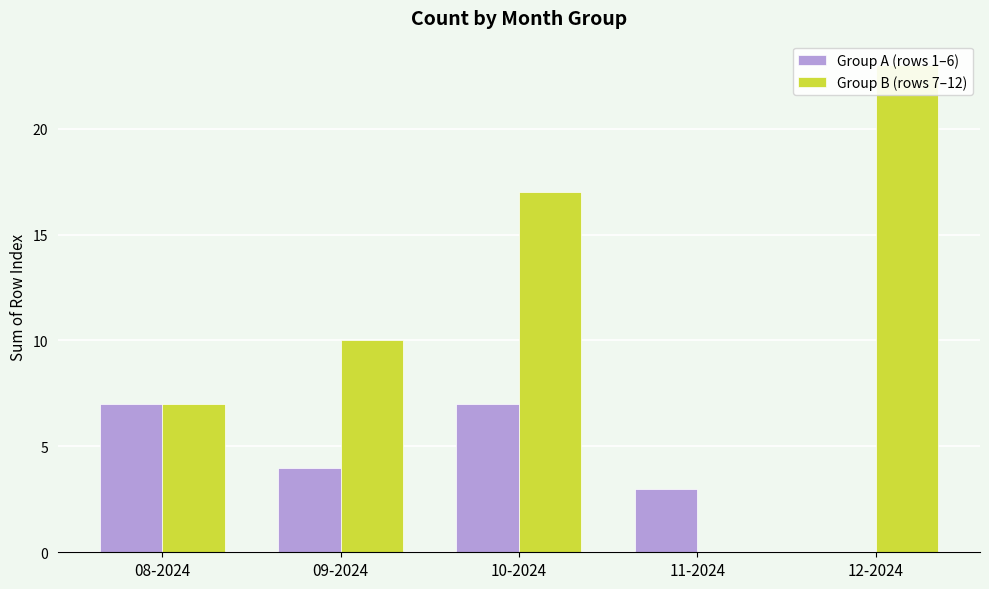

How many groups of bars are there?

5